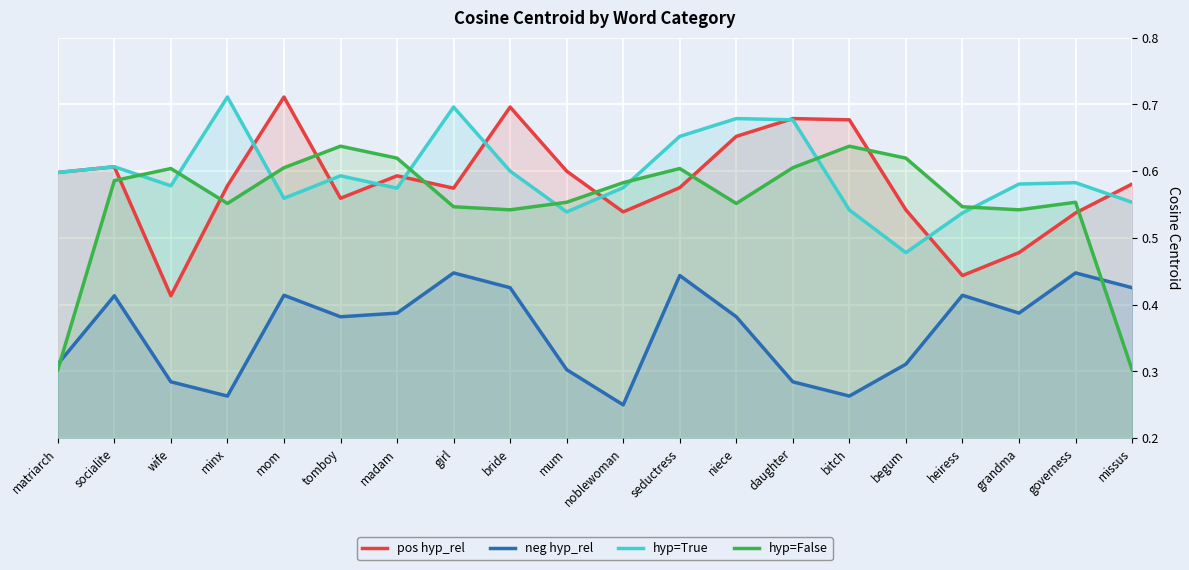

How many distinct data groups are displayed?

4